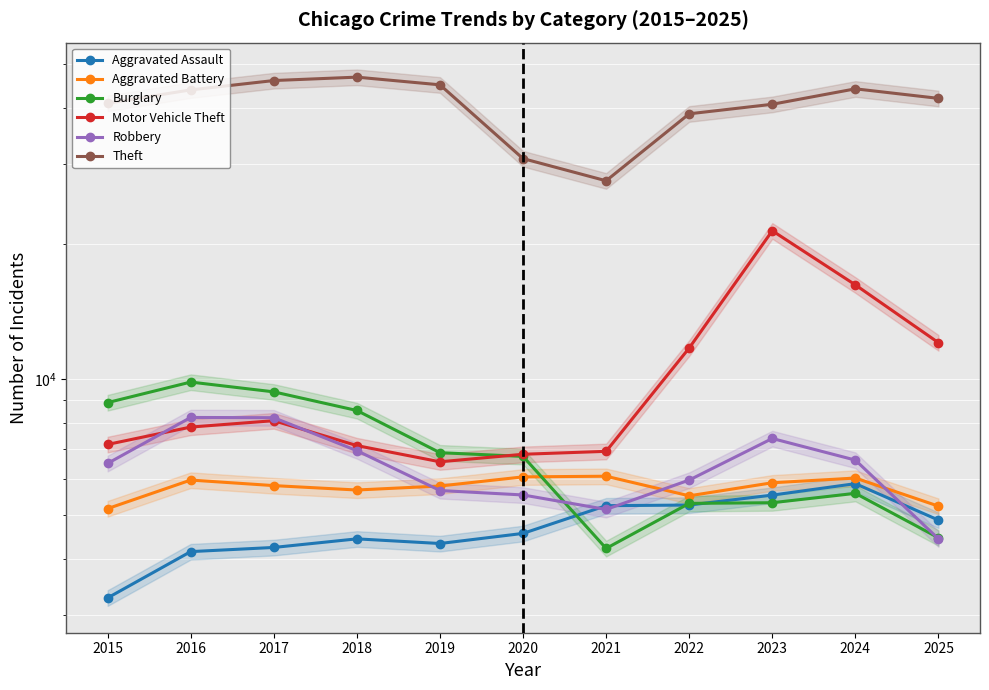

What is the average value of the Robbery series?

6421